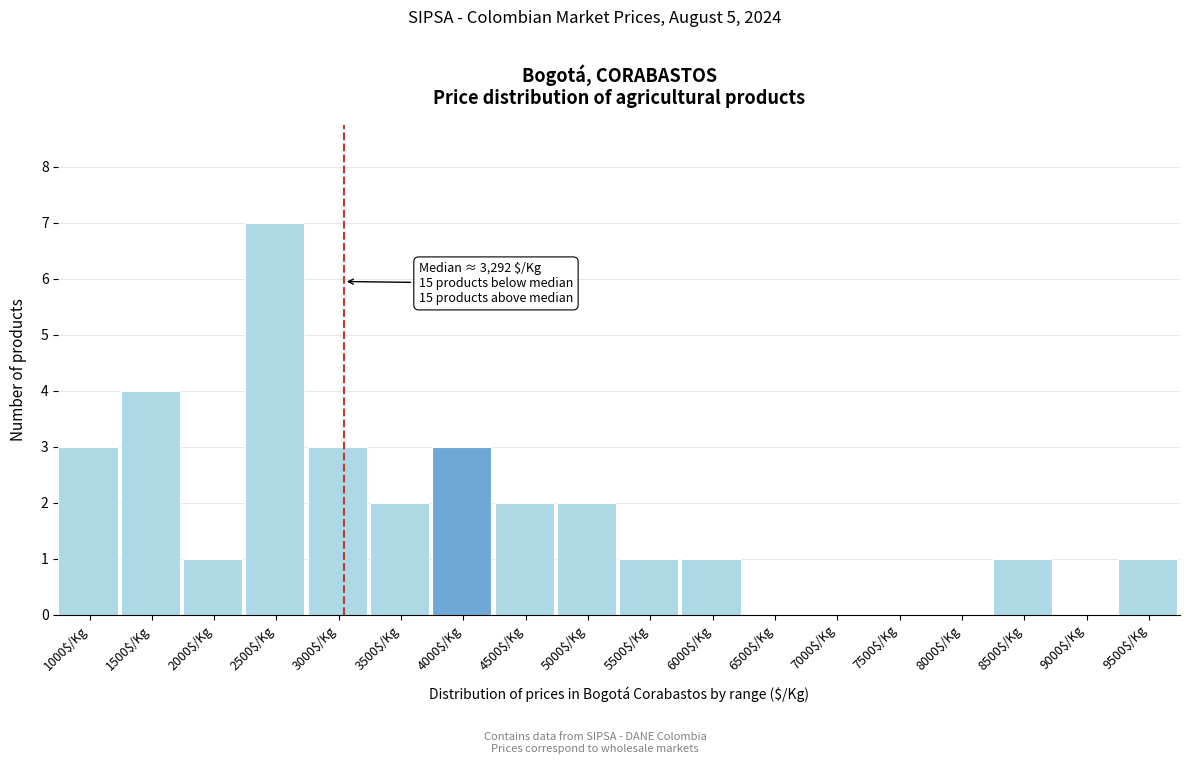

True or false: the data shows -2 at 8000$/Kg.

False